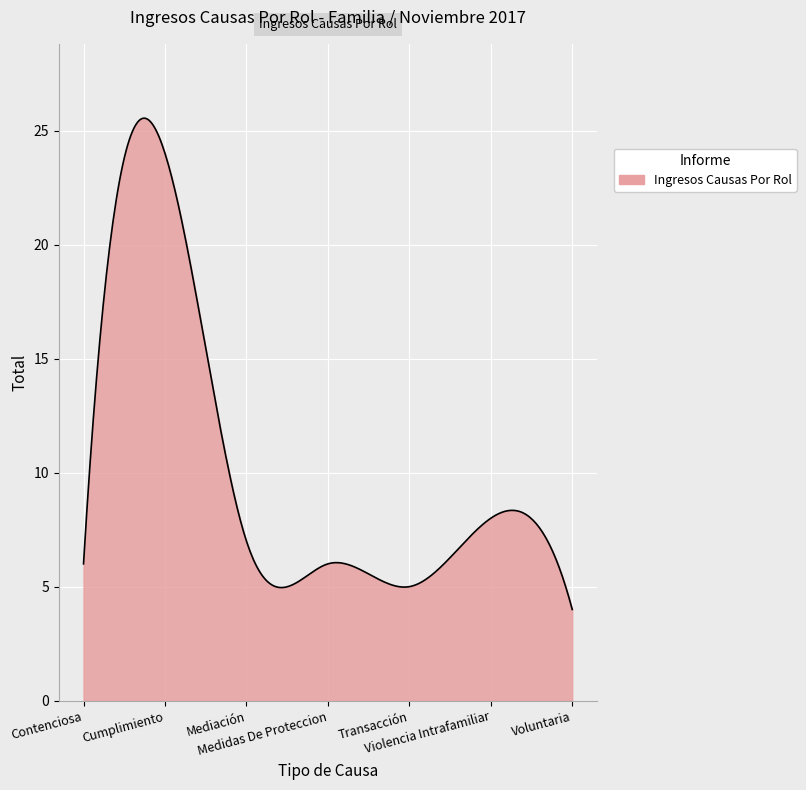

What is the difference between the maximum and minimum values?

21.5